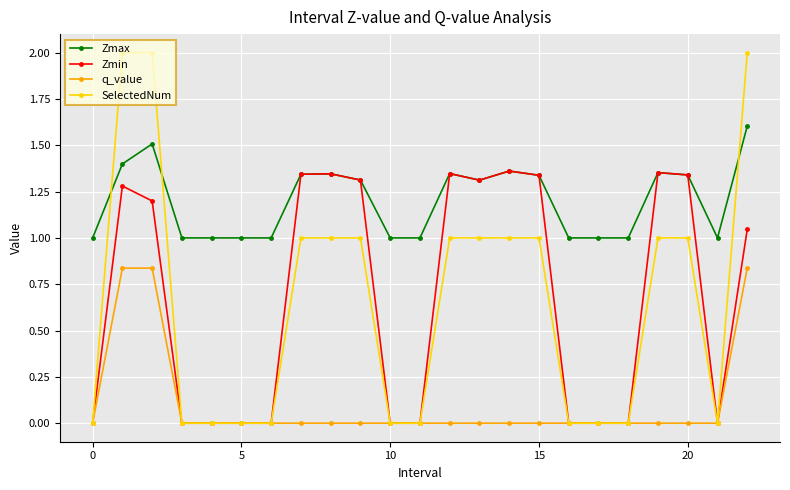

List the series in order of their peak value, lowest first.

q_value, Zmin, Zmax, SelectedNum